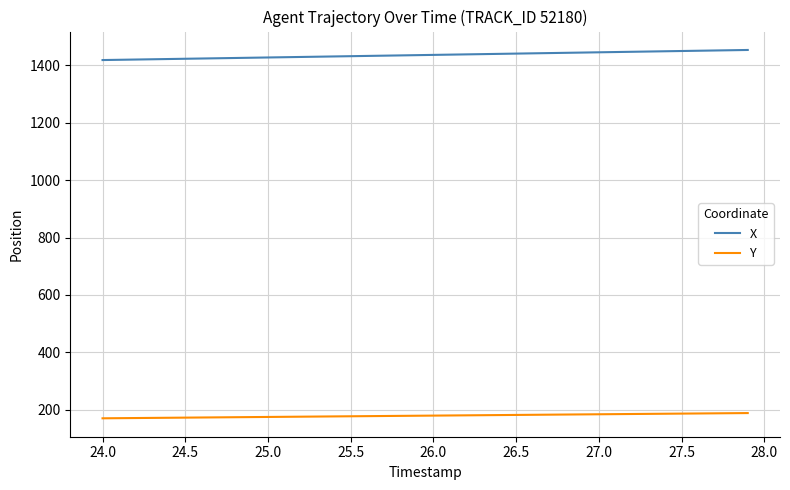

Which series has the largest total across all categories?

X